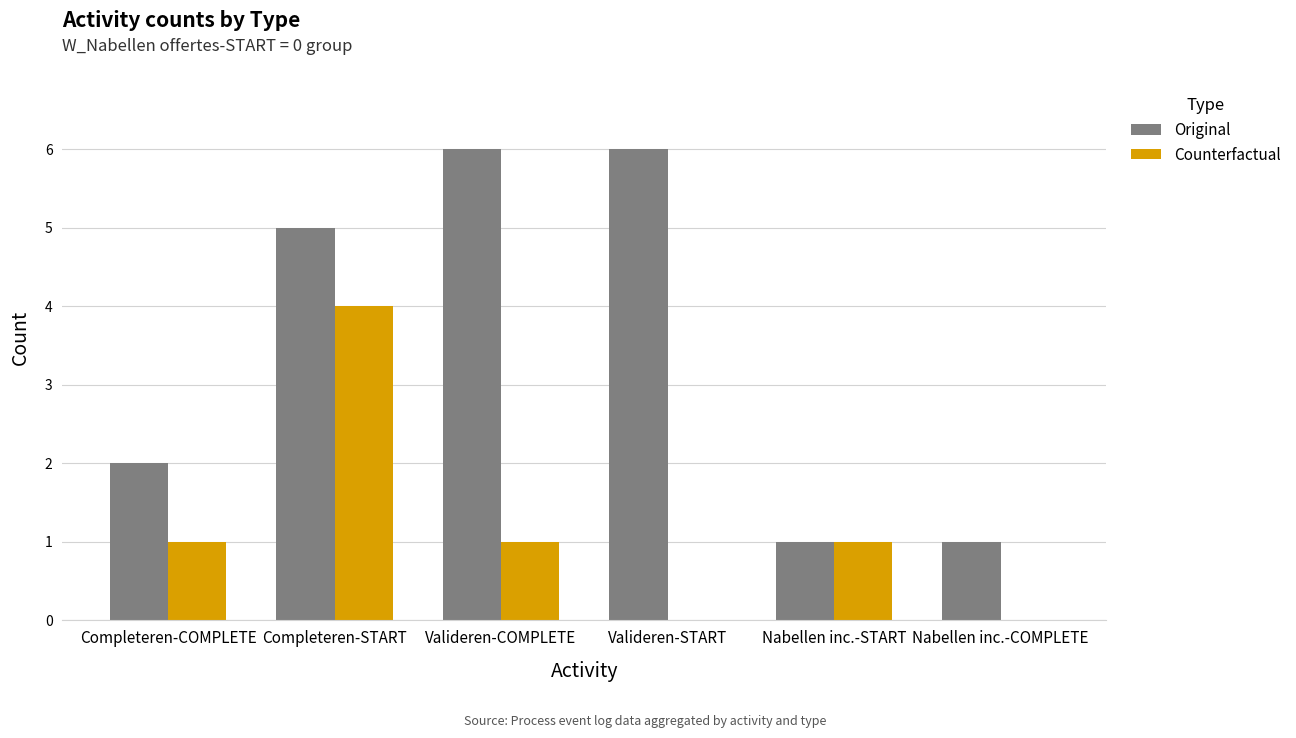

Reading right to left, list all the values displayed in this chart.

Original: 1	1	6	6	5	2
Counterfactual: 0	1	0	1	4	1